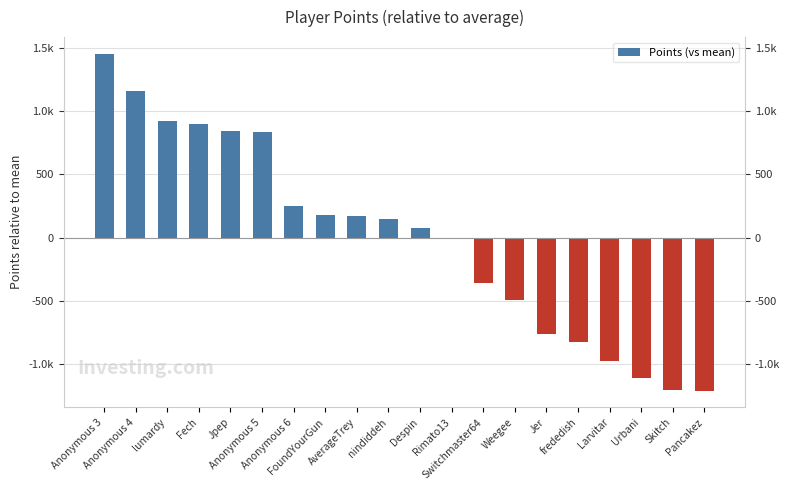

Between Anonymous 5 and FoundYourGun, which is larger?

Anonymous 5